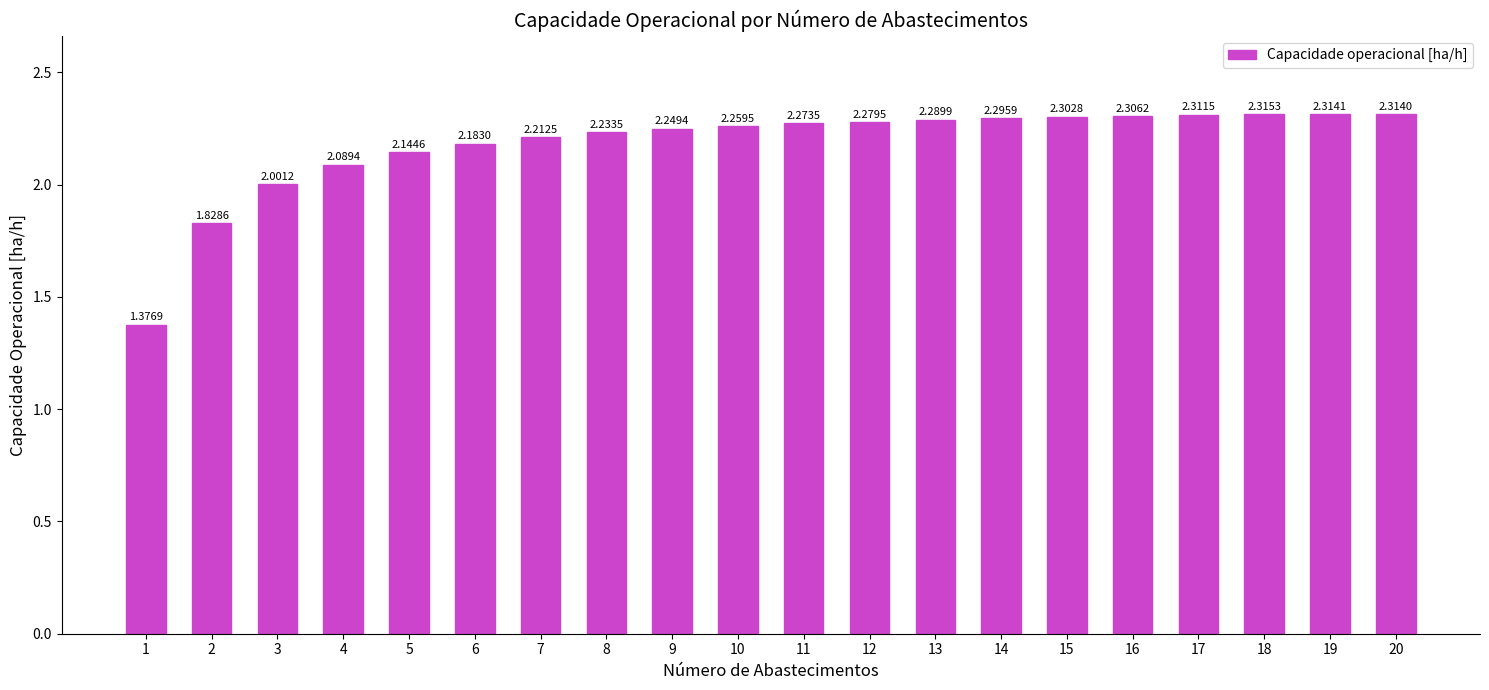

Does the chart contain stacked bars?

No